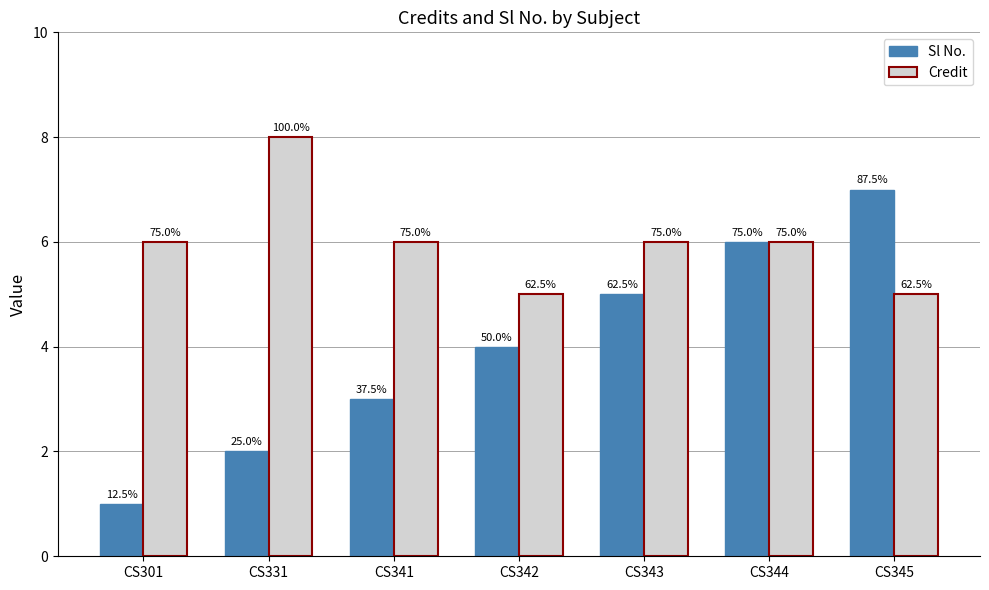

At CS343, list the series in order from smallest to largest.

Sl No., Credit